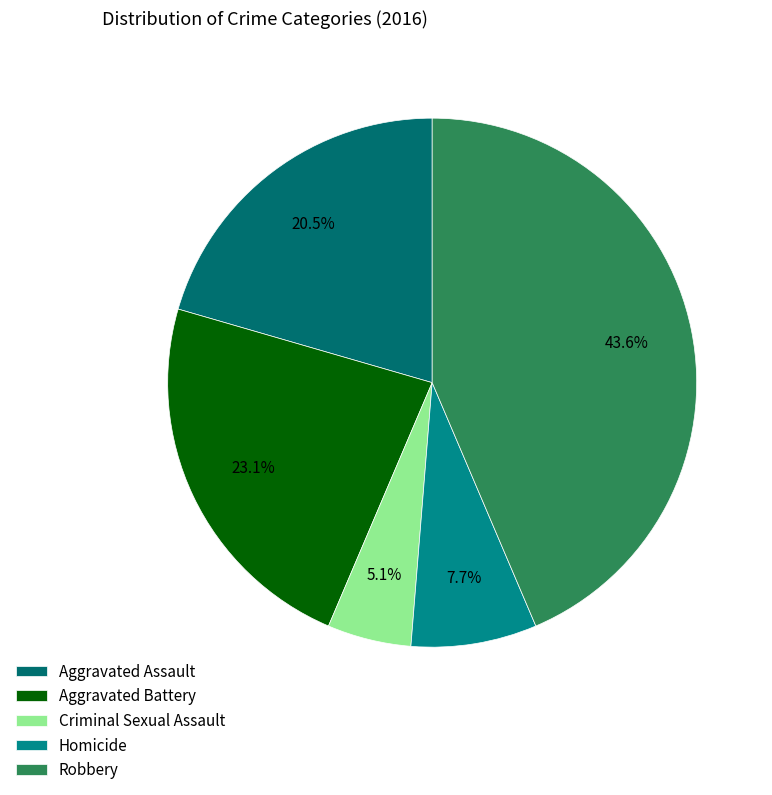

To the nearest percent, what is the average slice percentage?

20%